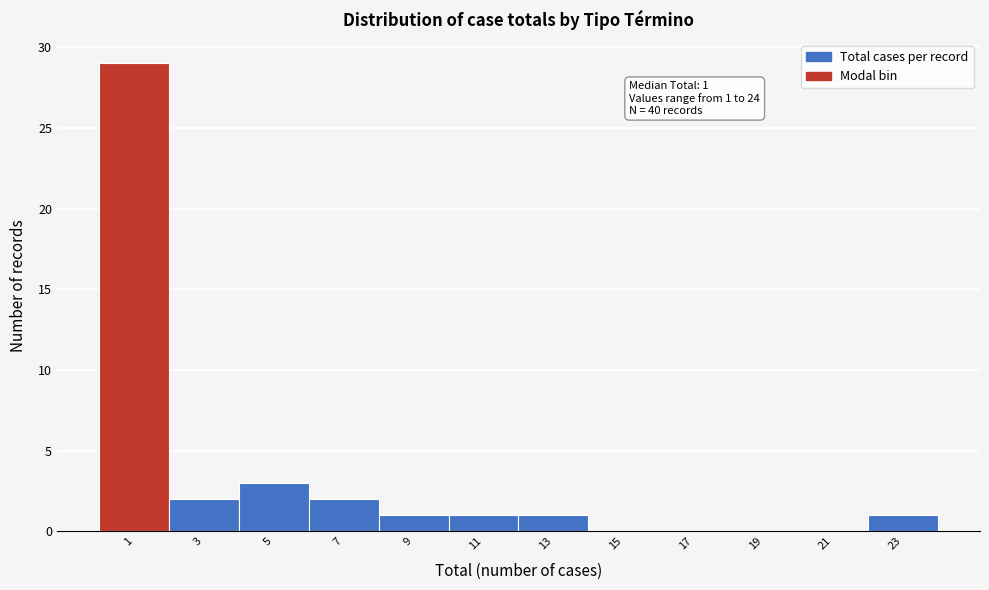

Reading right to left, extract all data points from this chart.

23=1	21=0	19=0	17=0	15=0	13=1	11=1	9=1	7=2	5=3	3=2	1=29